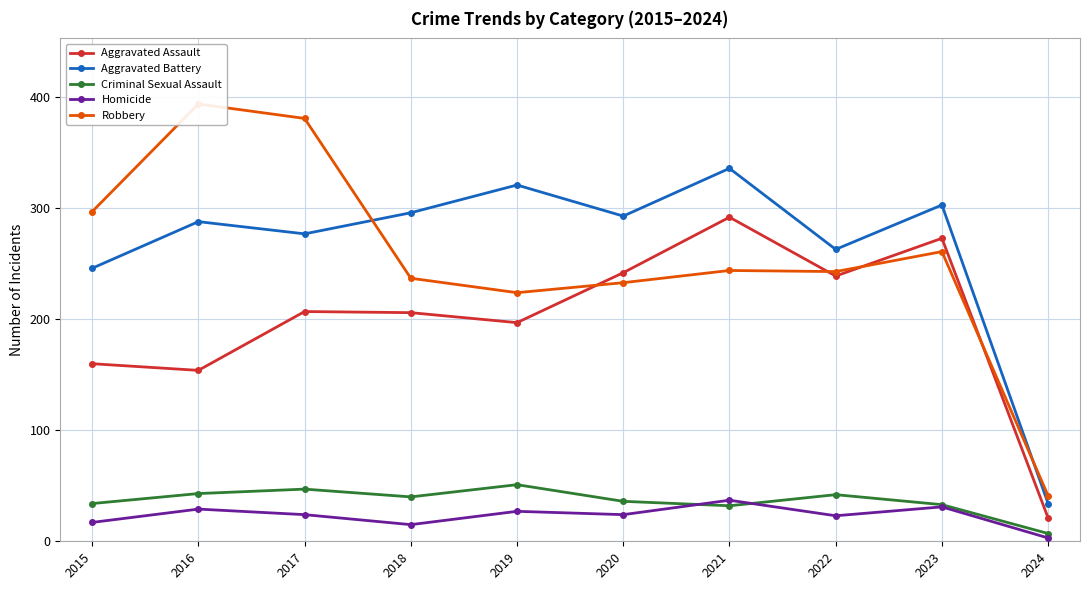

What is the maximum value shown in the chart?

394